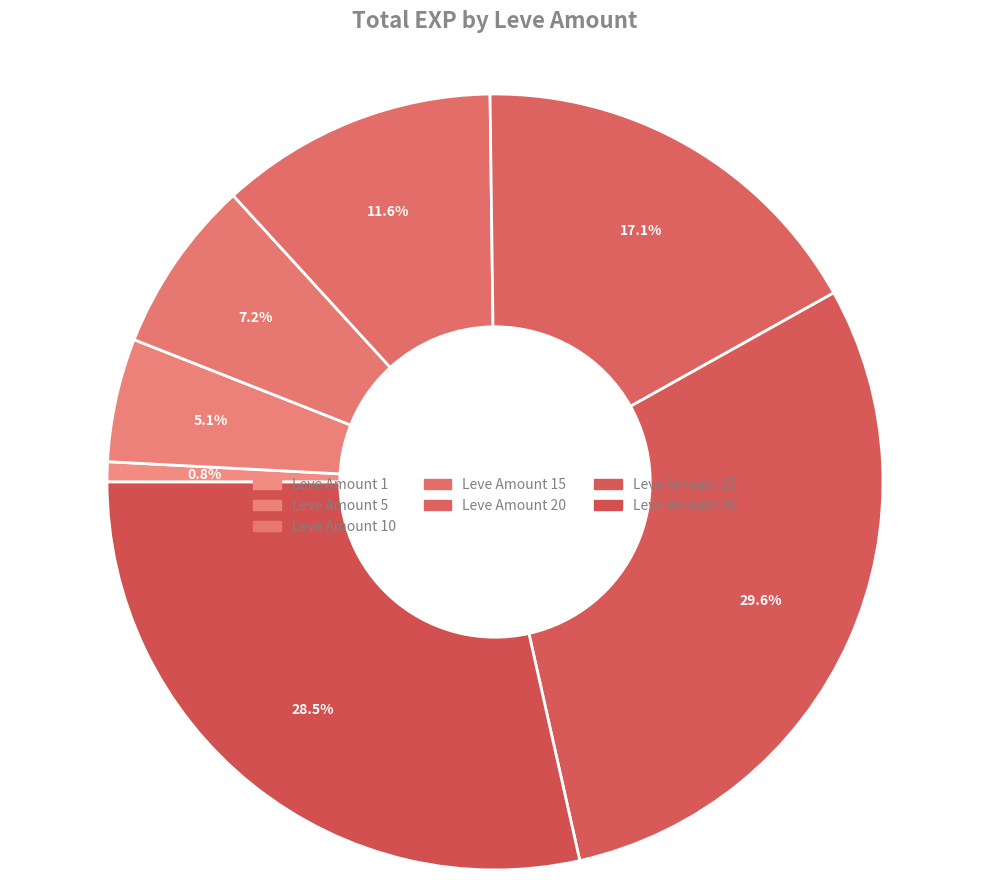

Does 20 represent more than half of the total?

No